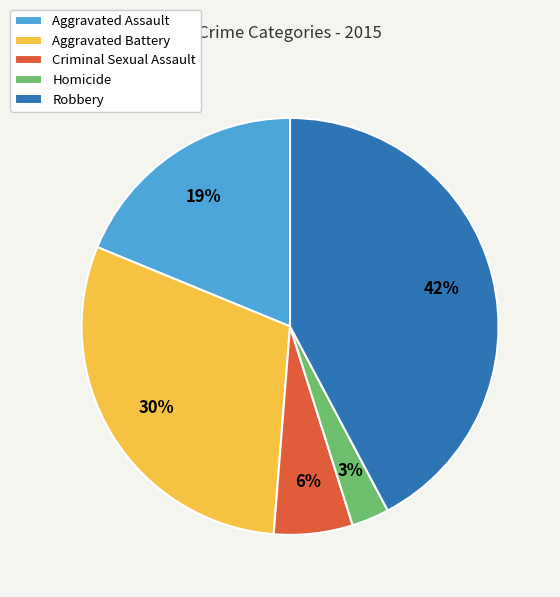

Rank the categories by value from lowest to highest.

Homicide, Criminal Sexual Assault, Aggravated Assault, Aggravated Battery, Robbery